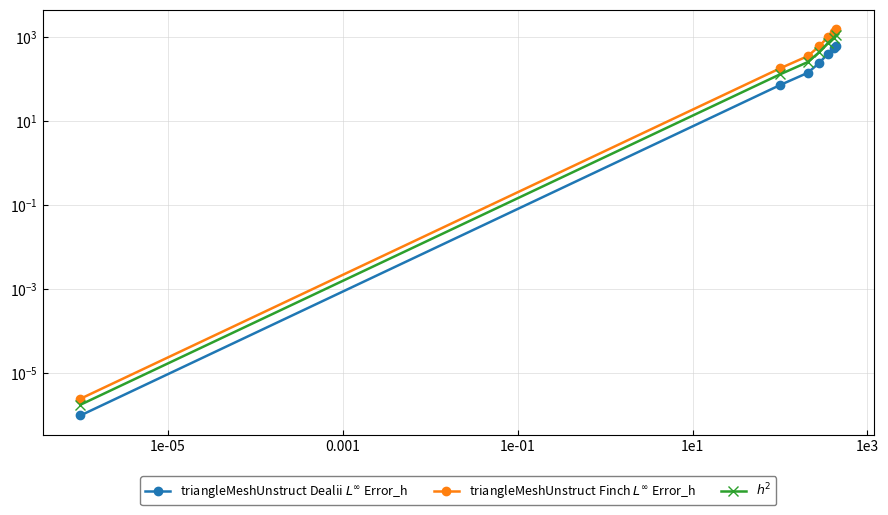

Is the value of triangleMeshUnstruct Dealii $L^\infty$ Error_h at 1e3 greater than the value of triangleMeshUnstruct Finch $L^\infty$ Error_h at 1e-05?

Yes